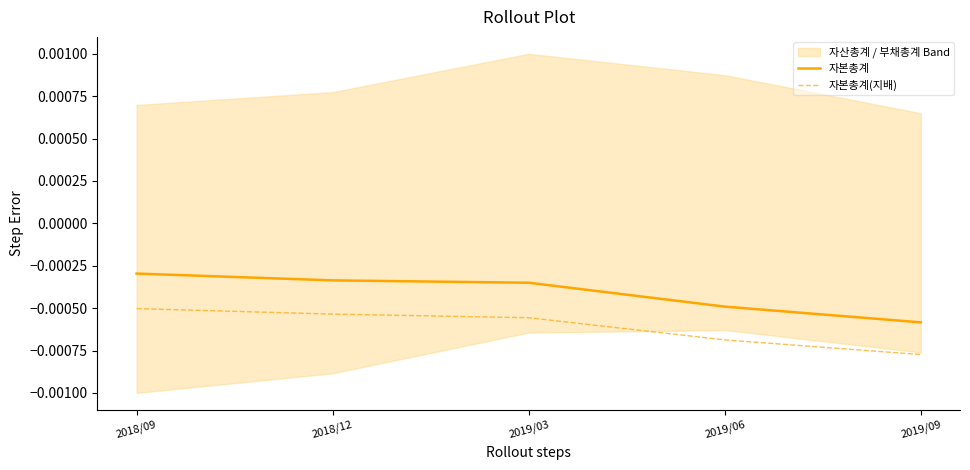

Between 2018/09 and 2019/03, which series saw the biggest shift?

자본총계